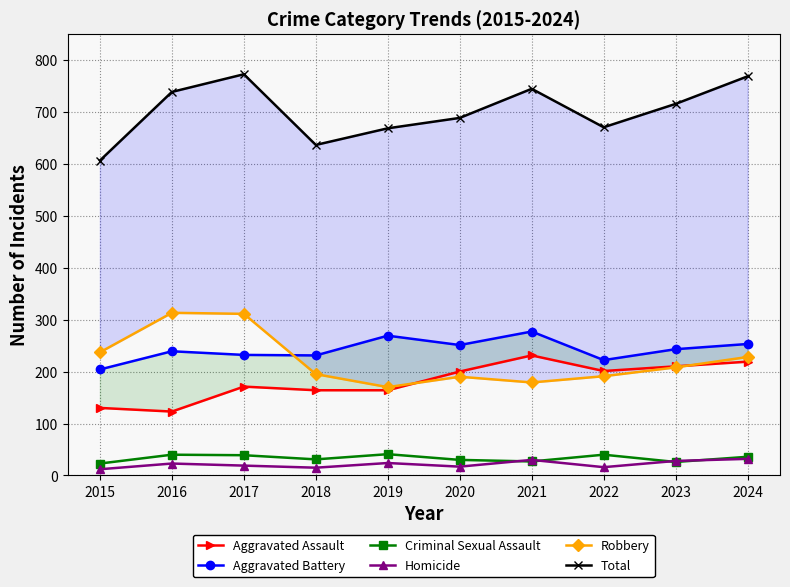

At 2023, list the series in order from smallest to largest.

Criminal Sexual Assault, Homicide, Robbery, Aggravated Assault, Aggravated Battery, Total